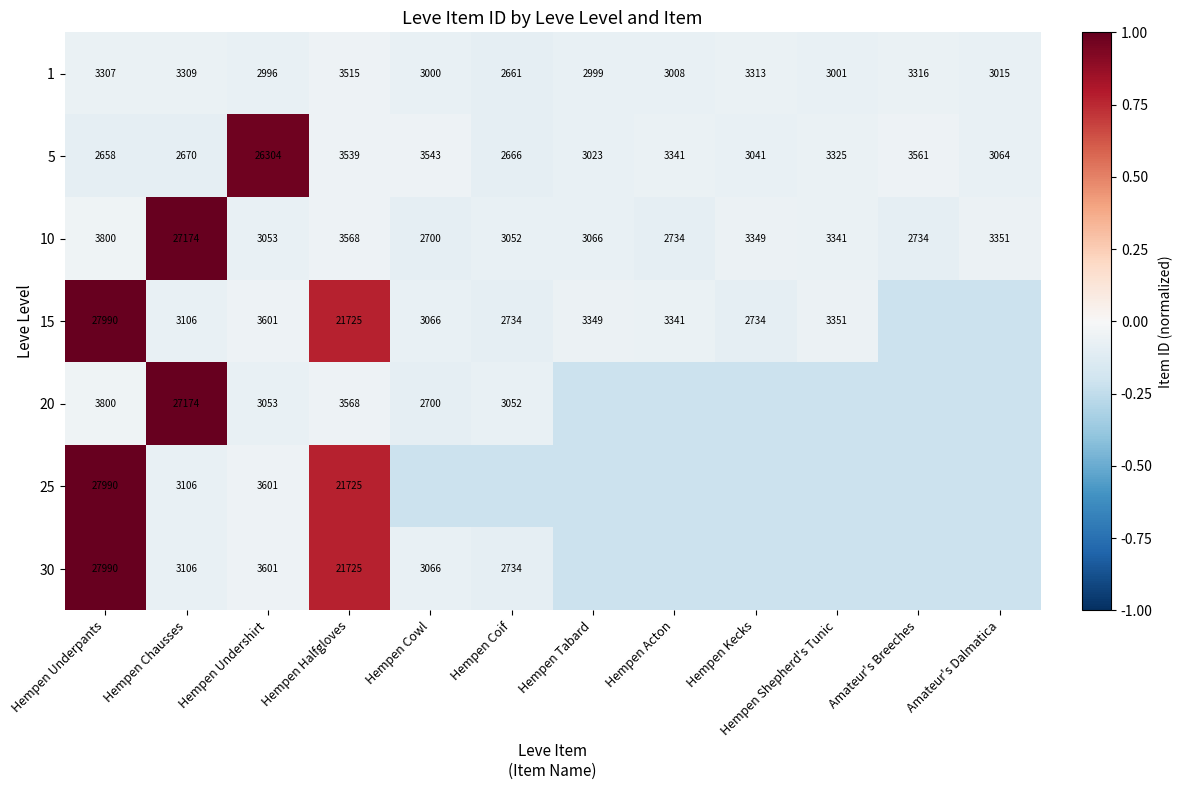

Where is 10 nearest to the value 14937?

Hempen Underpants